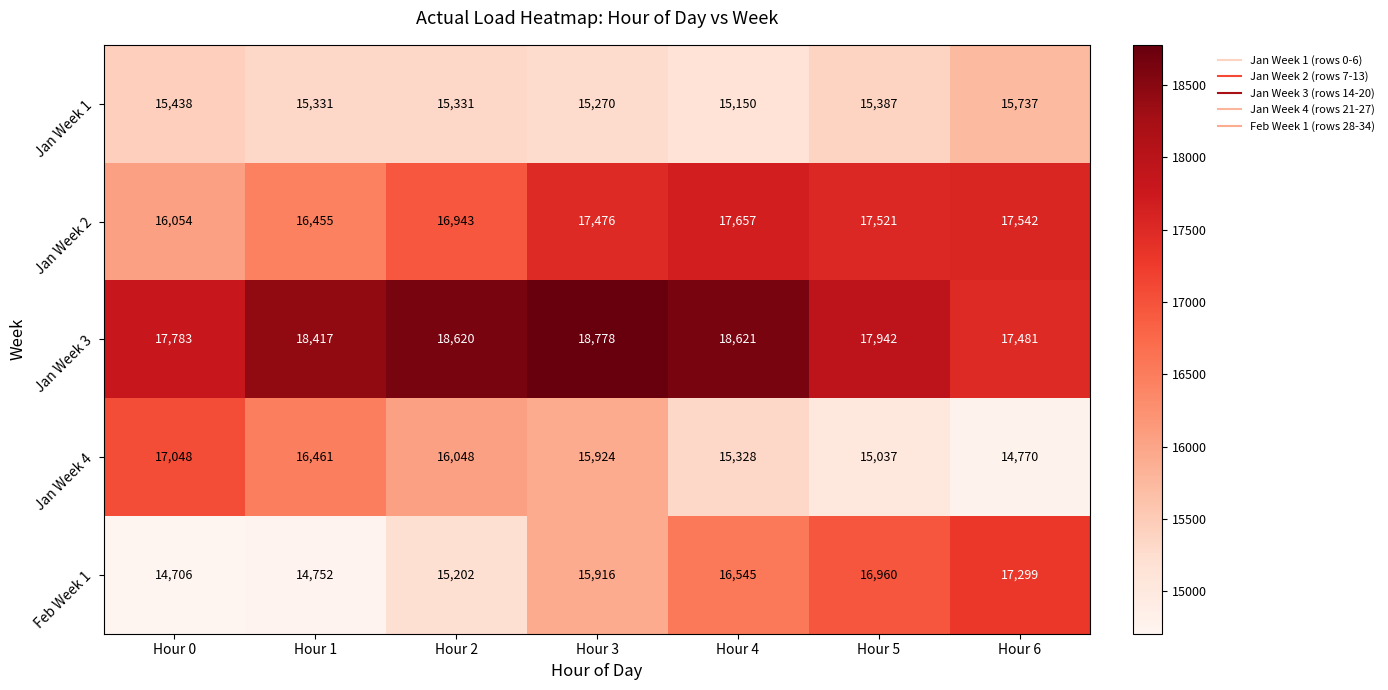

At which category does the chart reach its minimum across all series?

Hour 0